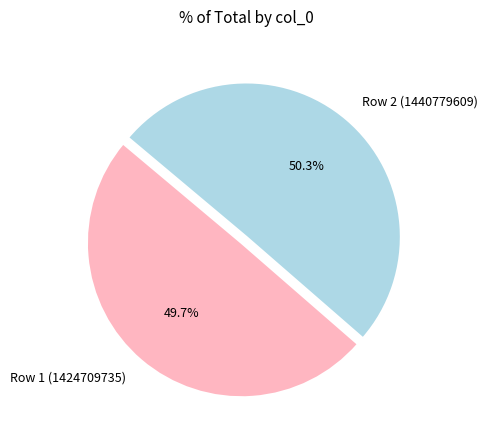

Between Row 2 (1440779609) and Row 1 (1424709735), which is larger?

Row 2 (1440779609)